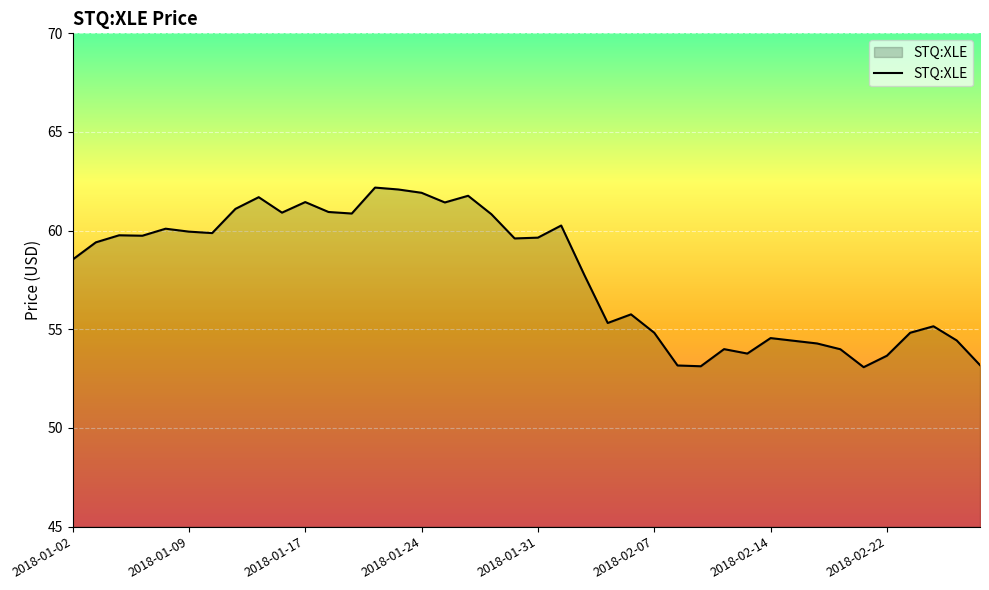

What is the difference between the maximum and minimum values?

9.1